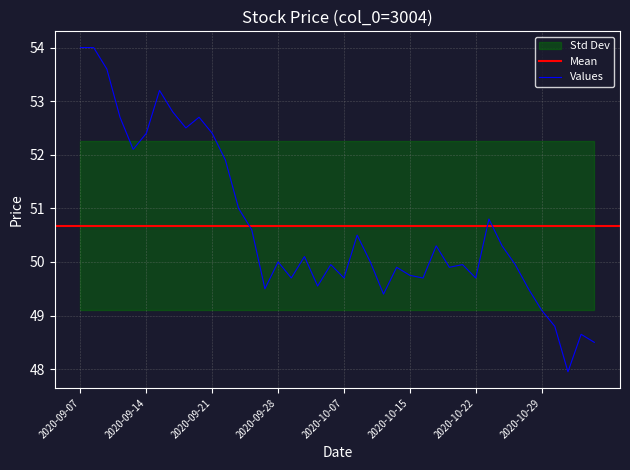

What is the maximum value for Values?

54.0